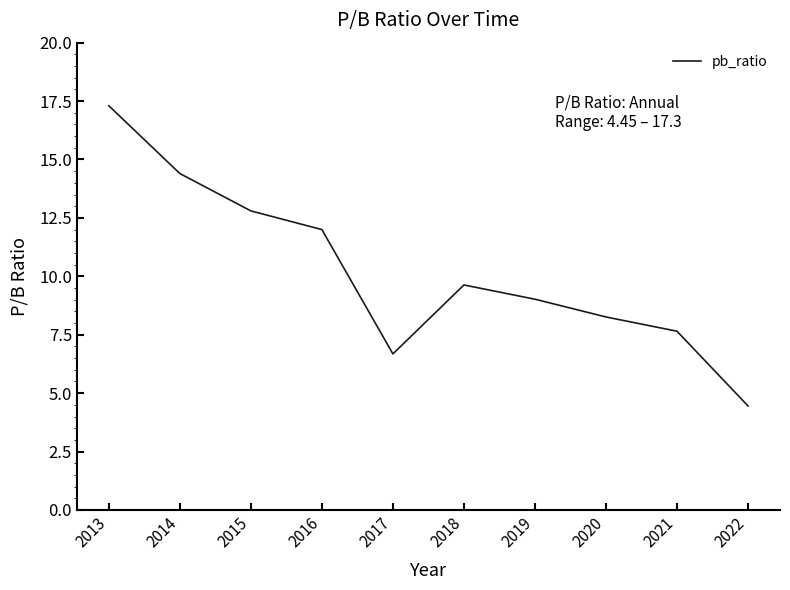

What is the difference between the values at 2020 and 2013?

9.0